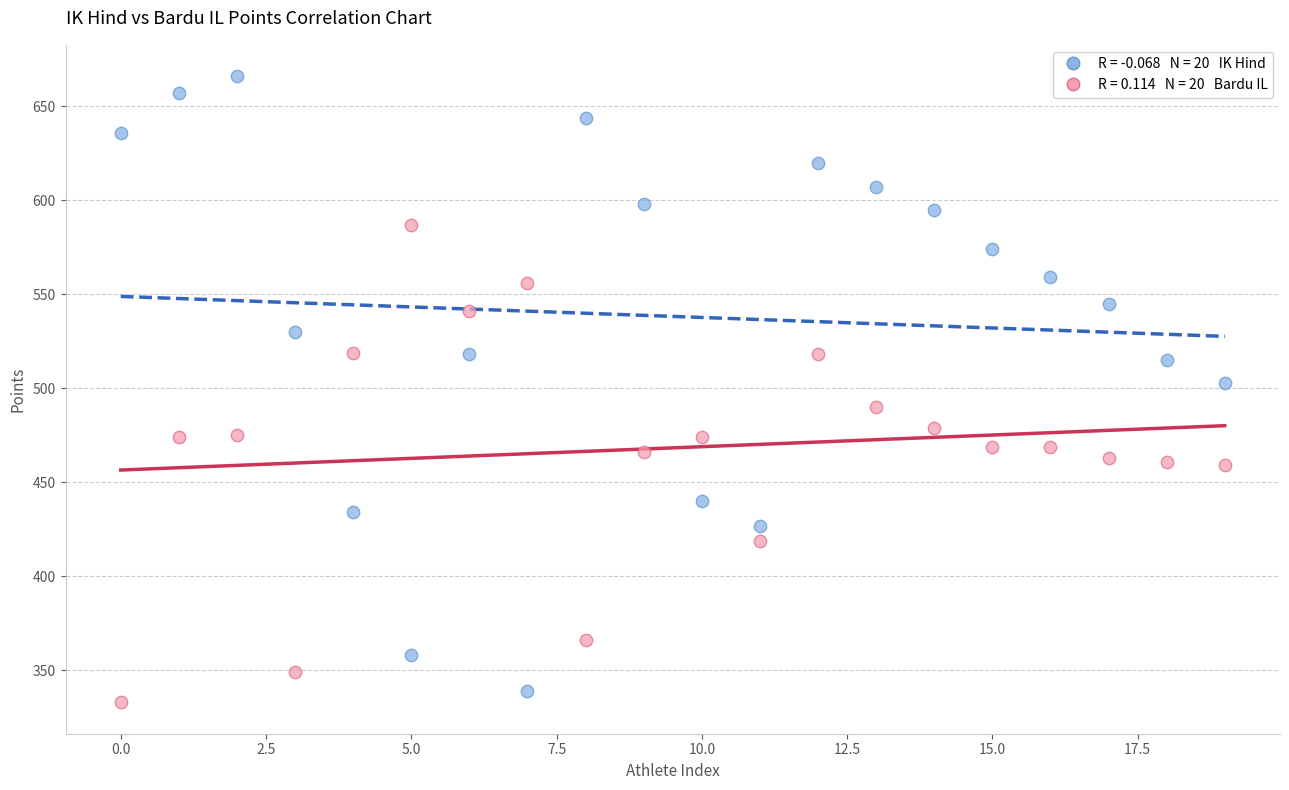

Across all data points, what is the range of Y values (max minus min)?

333